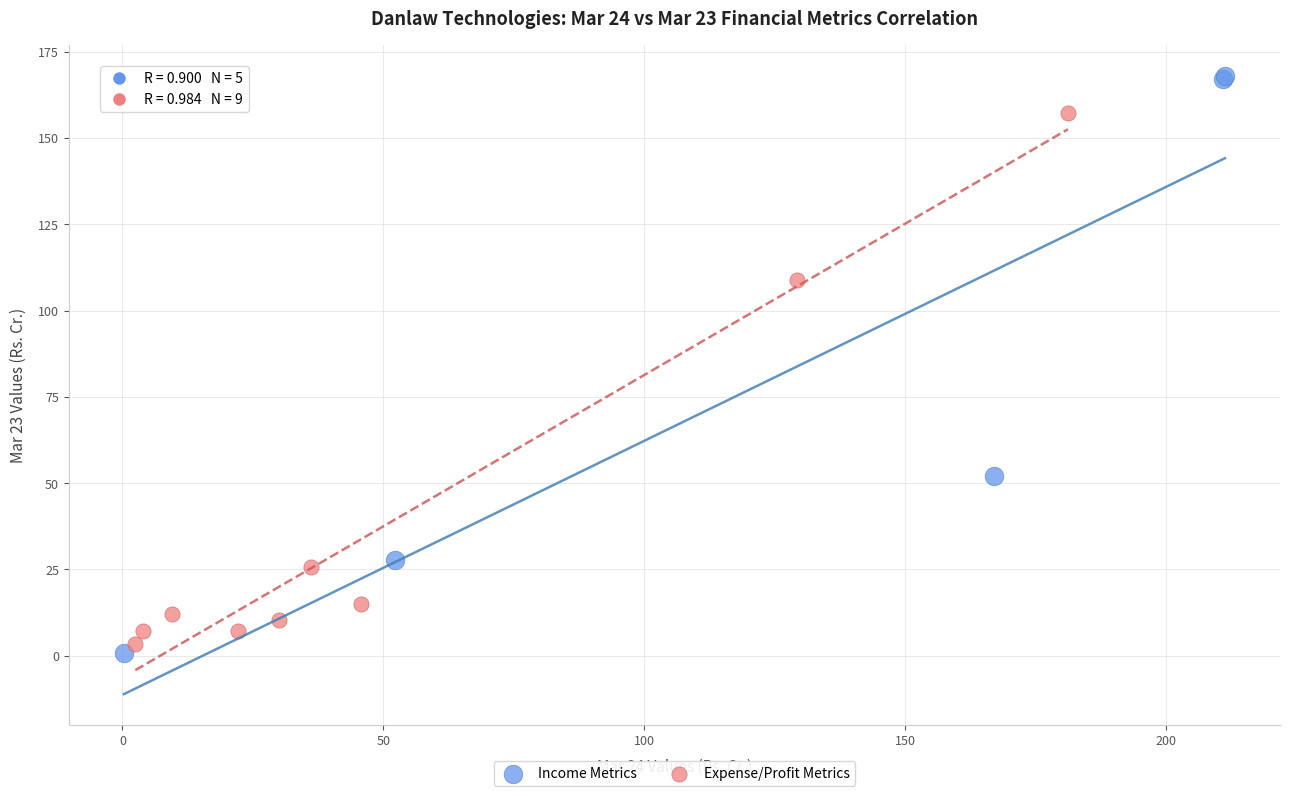

What are all the series names shown in the legend?

Income Metrics, Expense/Profit Metrics